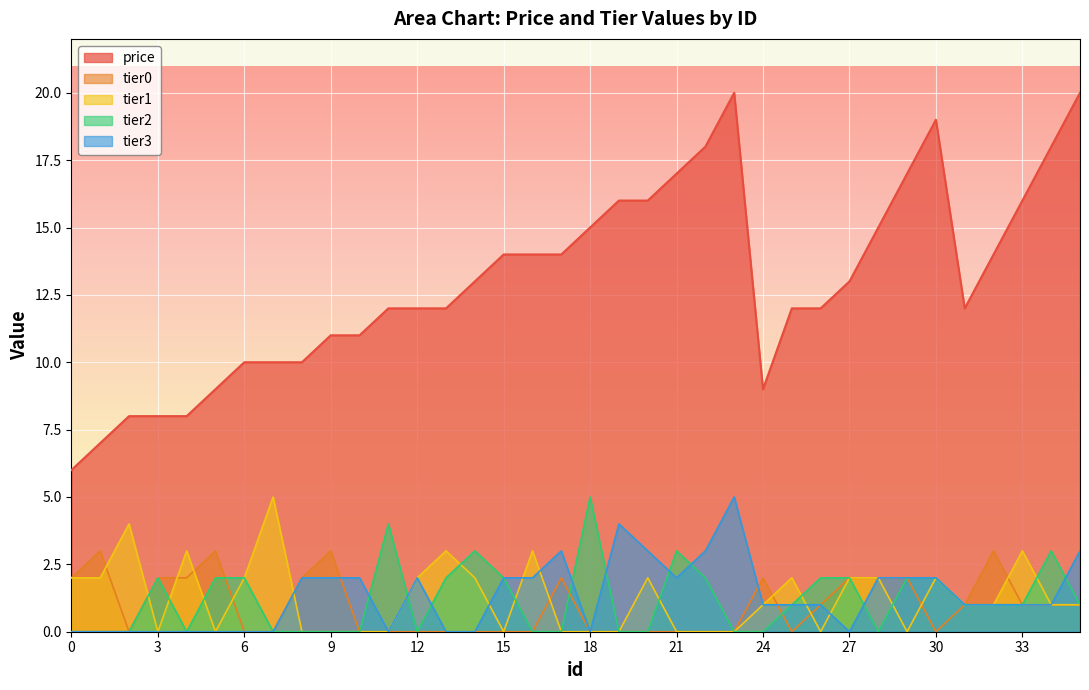

True or false: tier2 and tier0 cross at least once.

True